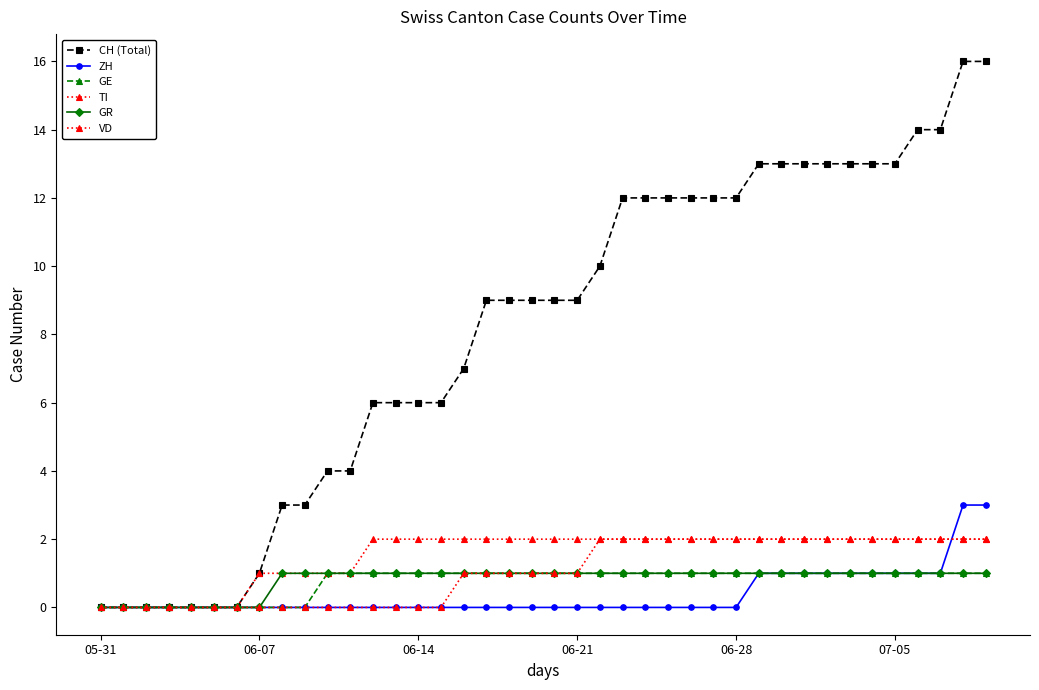

Rank the series by their maximum value, from highest to lowest.

CH (Total), ZH, TI, VD, GE, GR